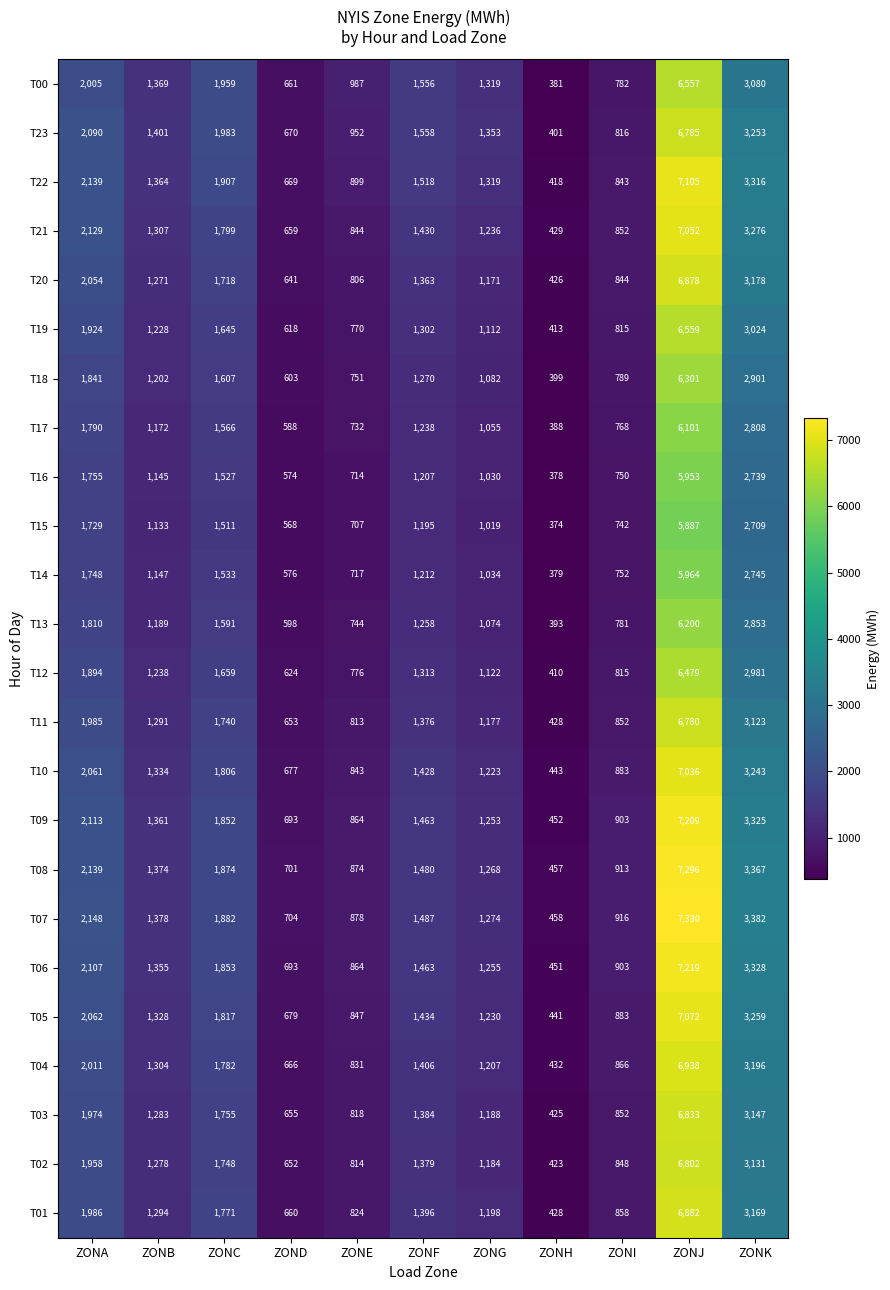

True or false: T22 has a value of 2587 at ZONC.

False